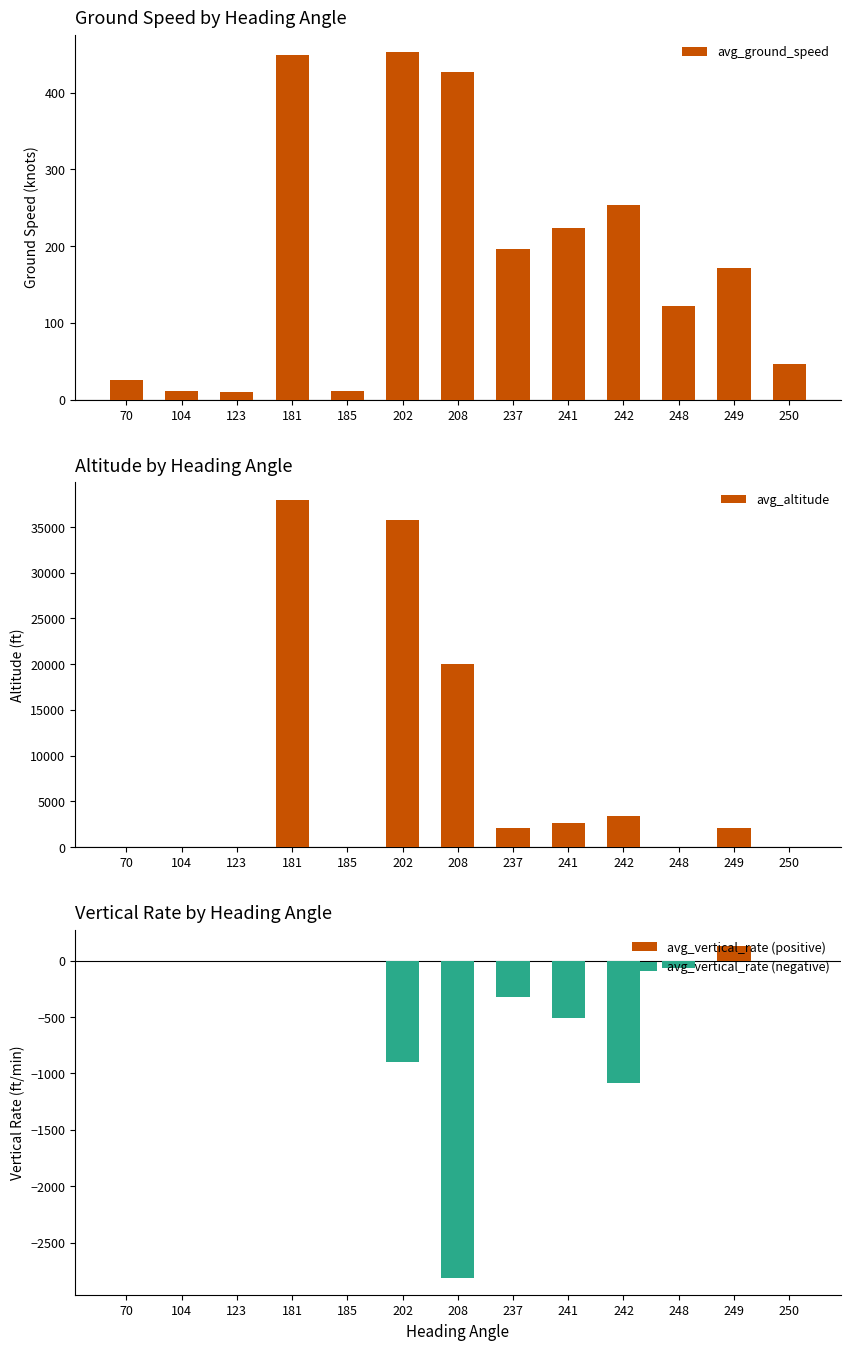

What is the difference between the maximum and minimum values in the avg_vertical_rate (negative) series?

2816